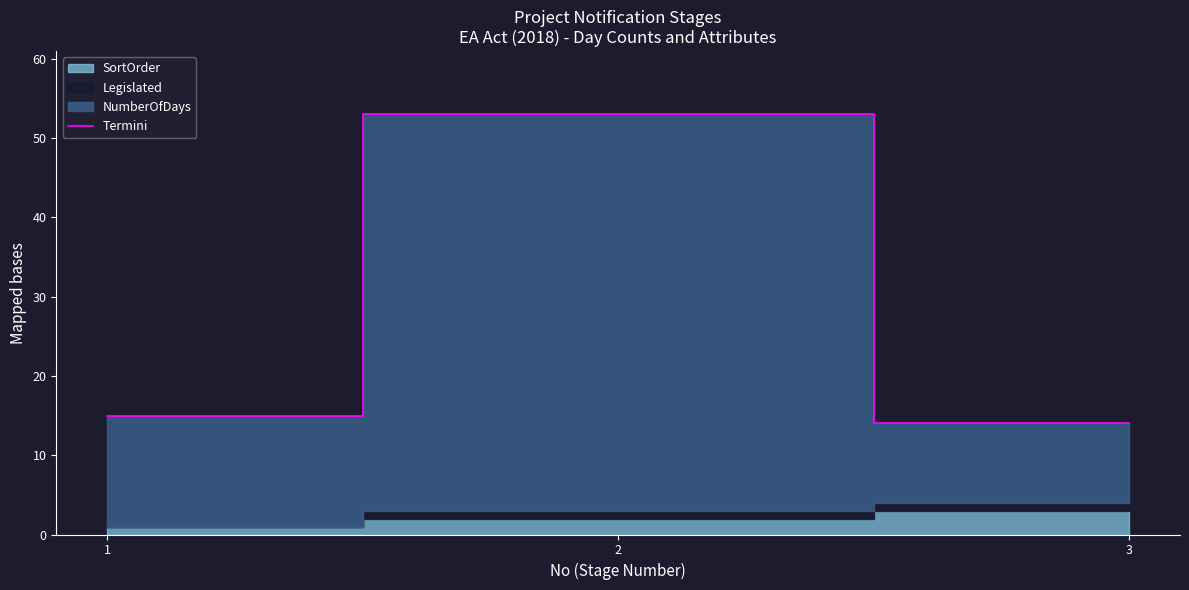

Which label corresponds to the smallest value in the chart?

3